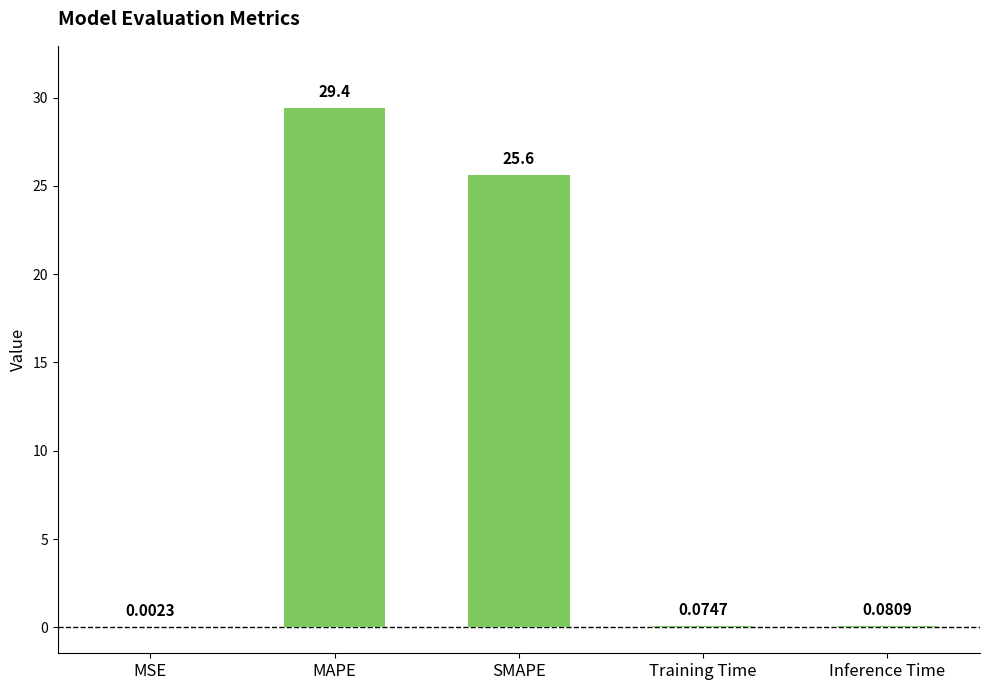

Which has a higher value, MSE or Inference Time?

Inference Time